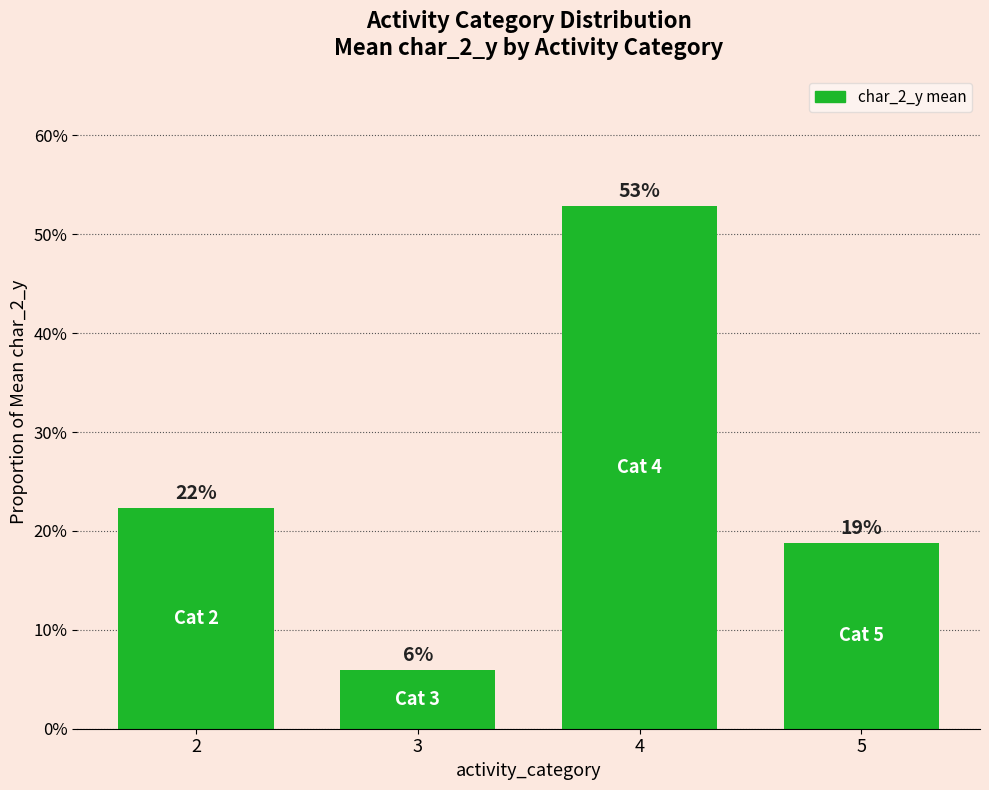

How many values are between 0 and 1?

4